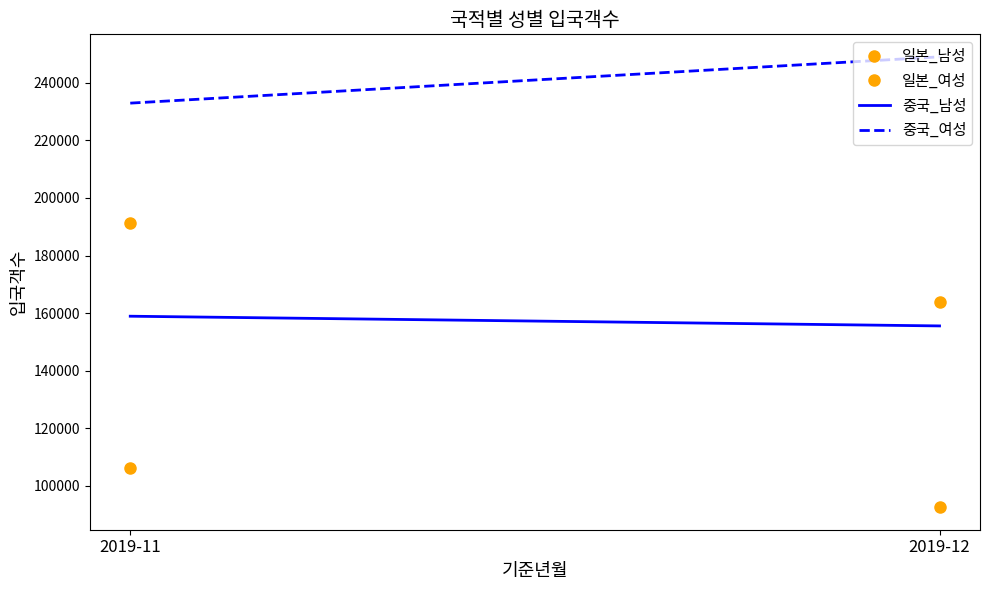

At how many categories does at least one series exceed 231055?

2